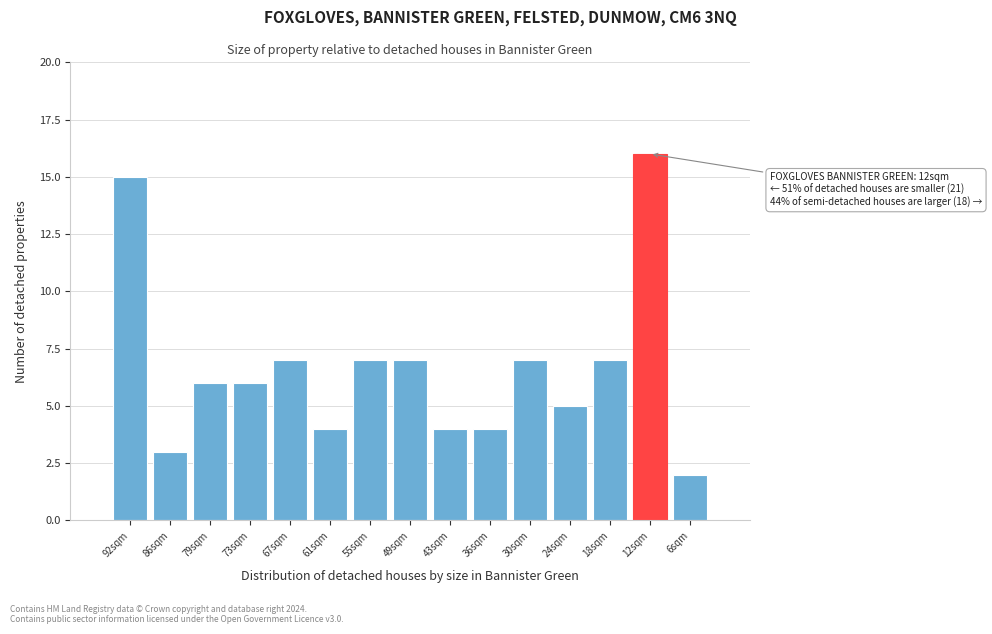

Reading left to right, what are all the values shown in this chart?

92sqm=15	86sqm=3	79sqm=6	73sqm=6	67sqm=7	61sqm=4	55sqm=7	49sqm=7	43sqm=4	36sqm=4	30sqm=7	24sqm=5	18sqm=7	12sqm=16	6sqm=2